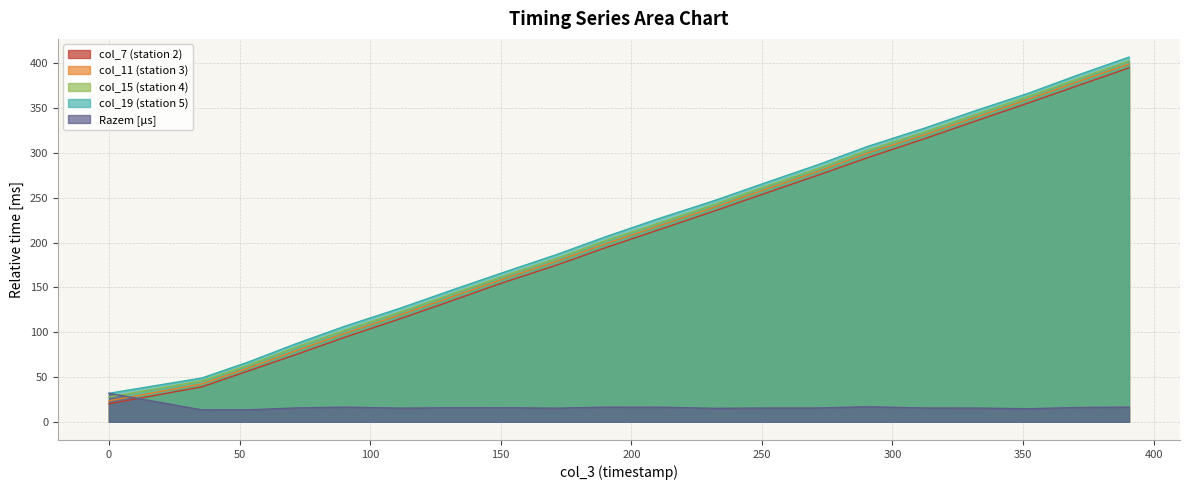

What is the greatest value displayed?

406.9